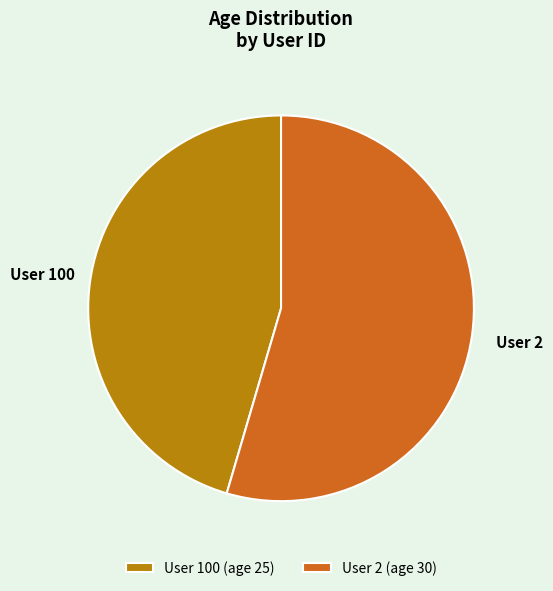

Is the sum of User 100 and User 2 greater than half?

Yes